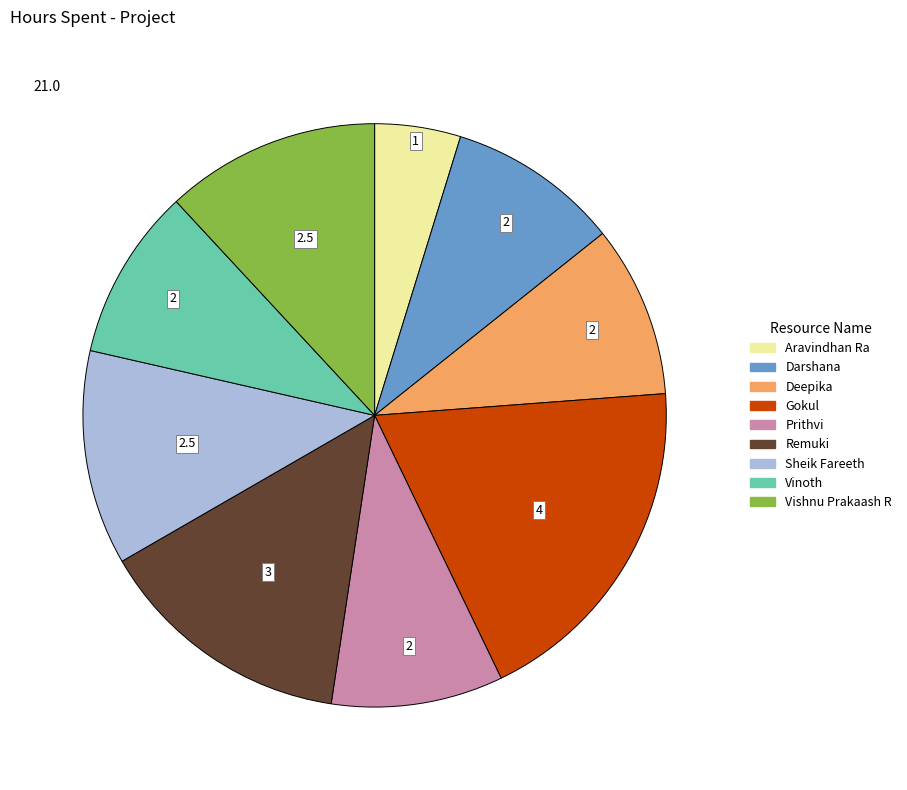

Is it true that Vishnu Prakaash R is 2% of the pie?

False